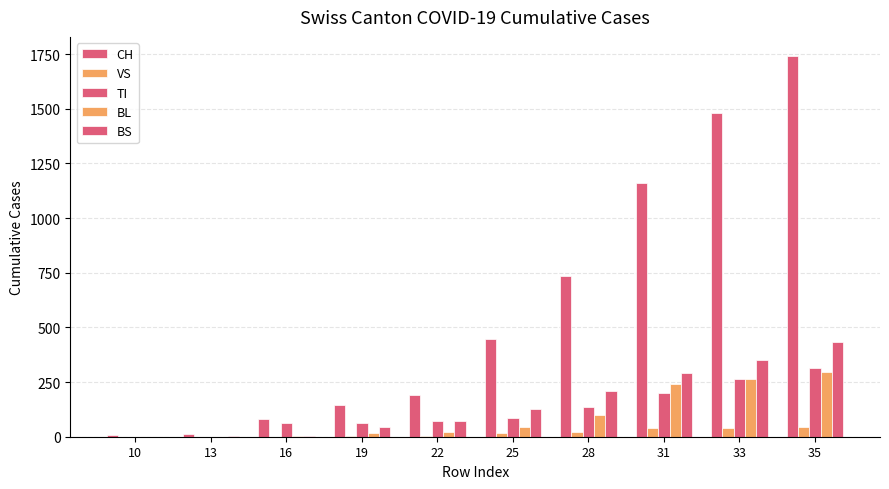

Are the bars grouped side by side (vs. stacked)?

Yes